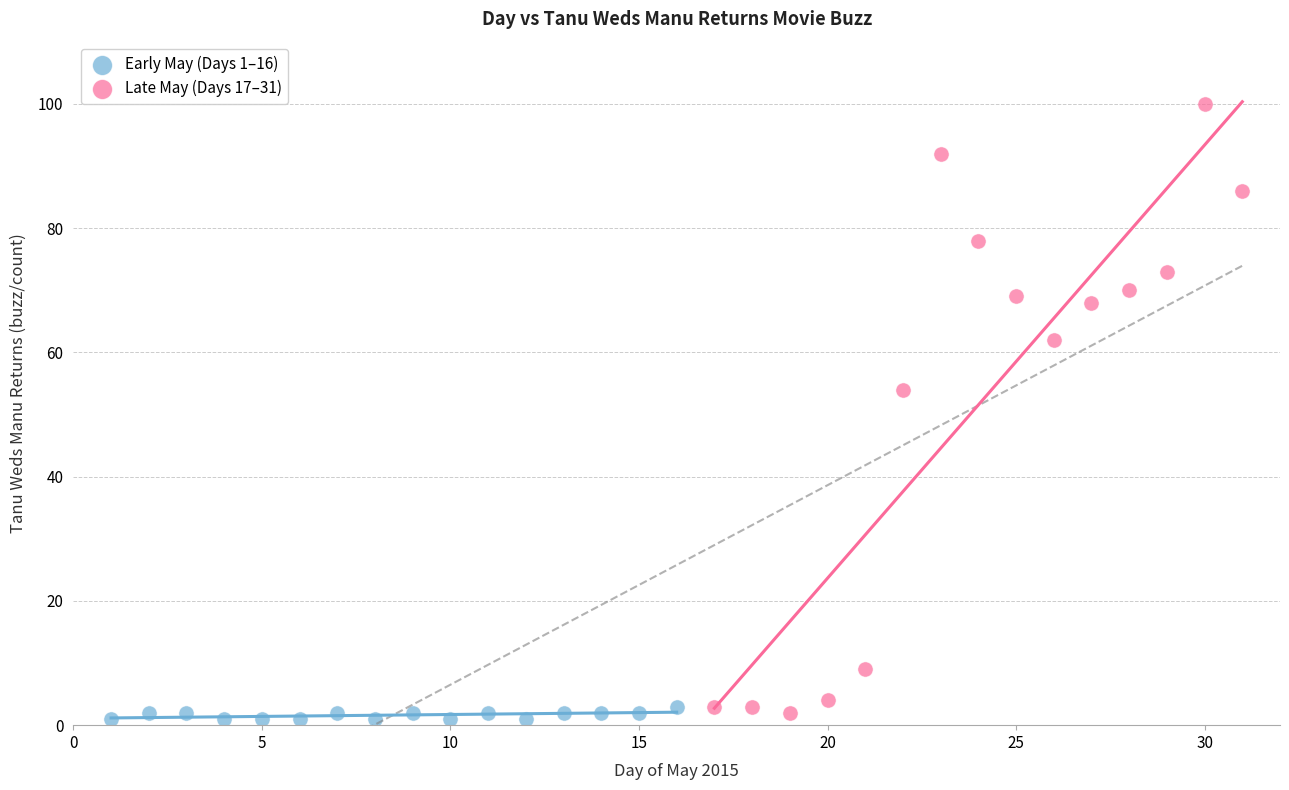

Which series reaches the maximum Y coordinate?

Late May (Days 17–31)